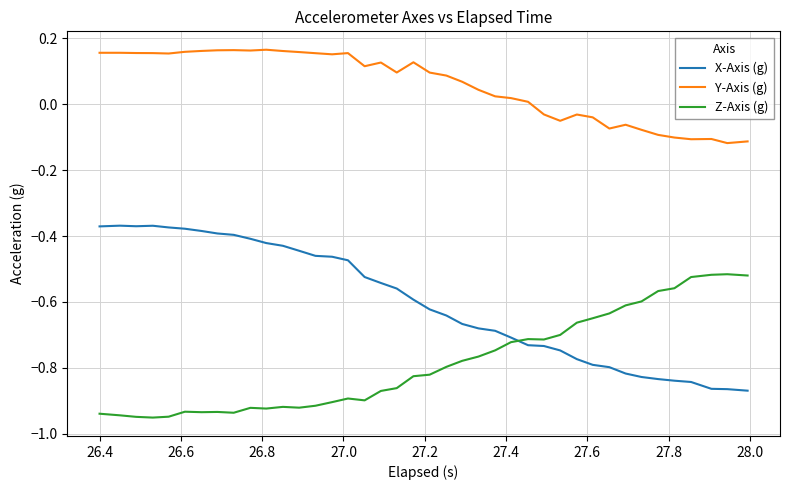

What is the difference between the maximum and minimum values in the Y-Axis (g) series?

0.3